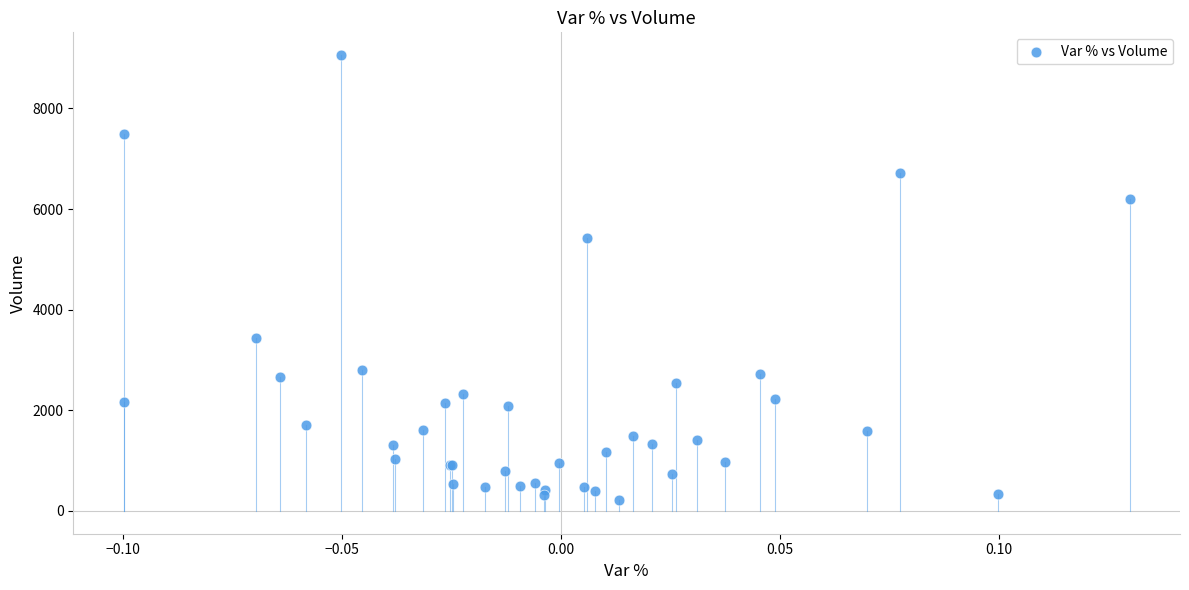

What Y value in the scatter plot is closest to 4641?

5416